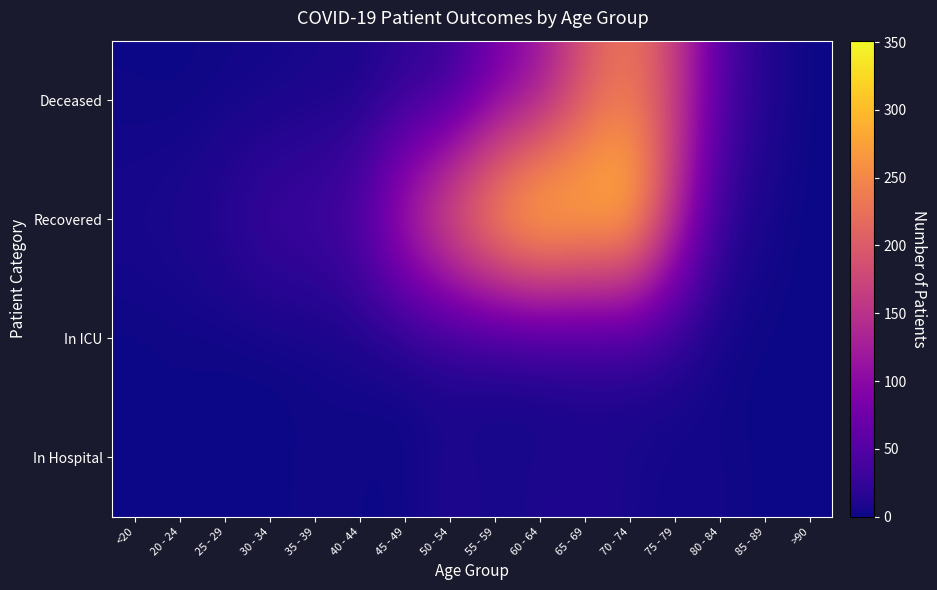

Rank the series at <20 from lowest to highest value.

In Hospital, In ICU, Deceased, Recovered